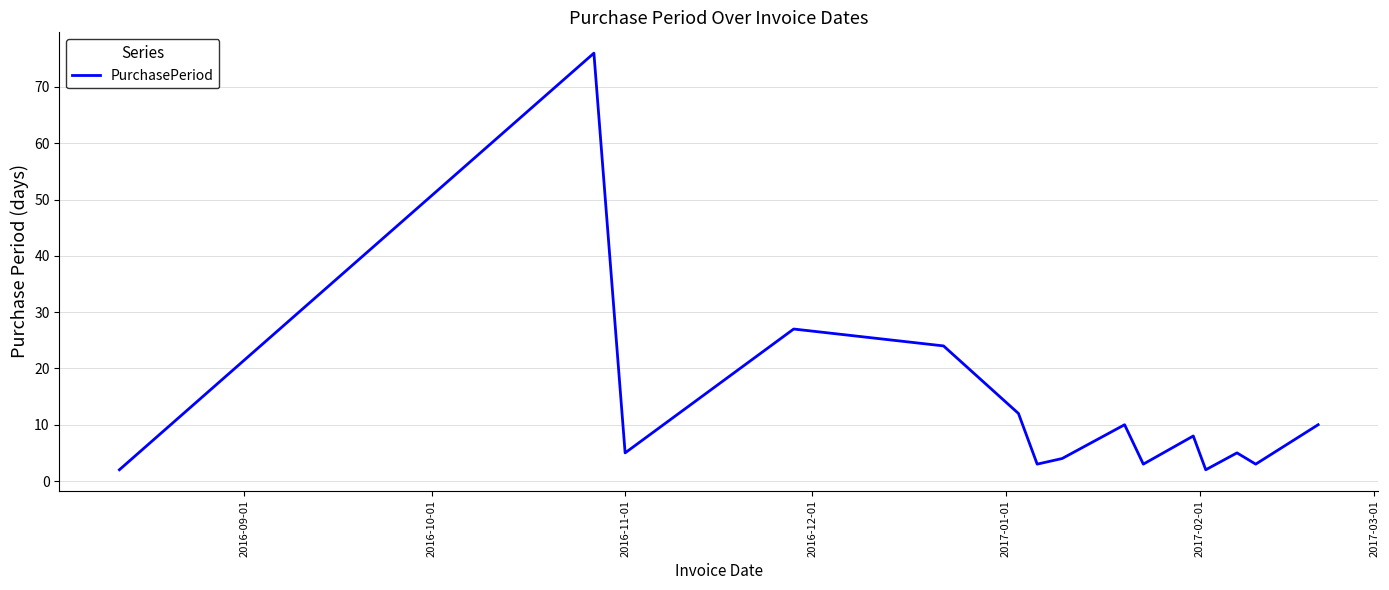

Does the chart display data point markers on the line(s)?

No